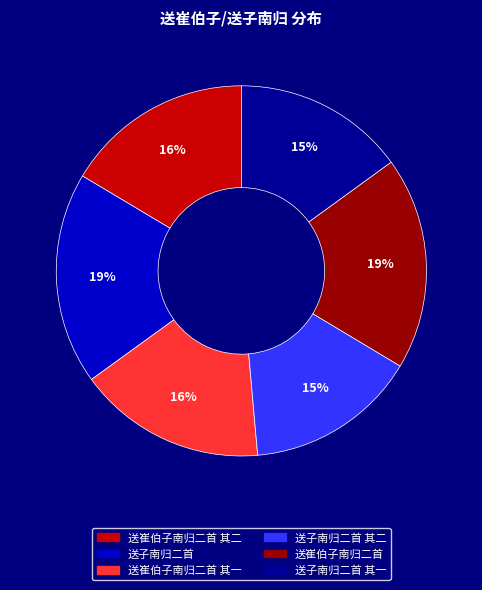

Is there any slice that represents more than half of the pie?

No